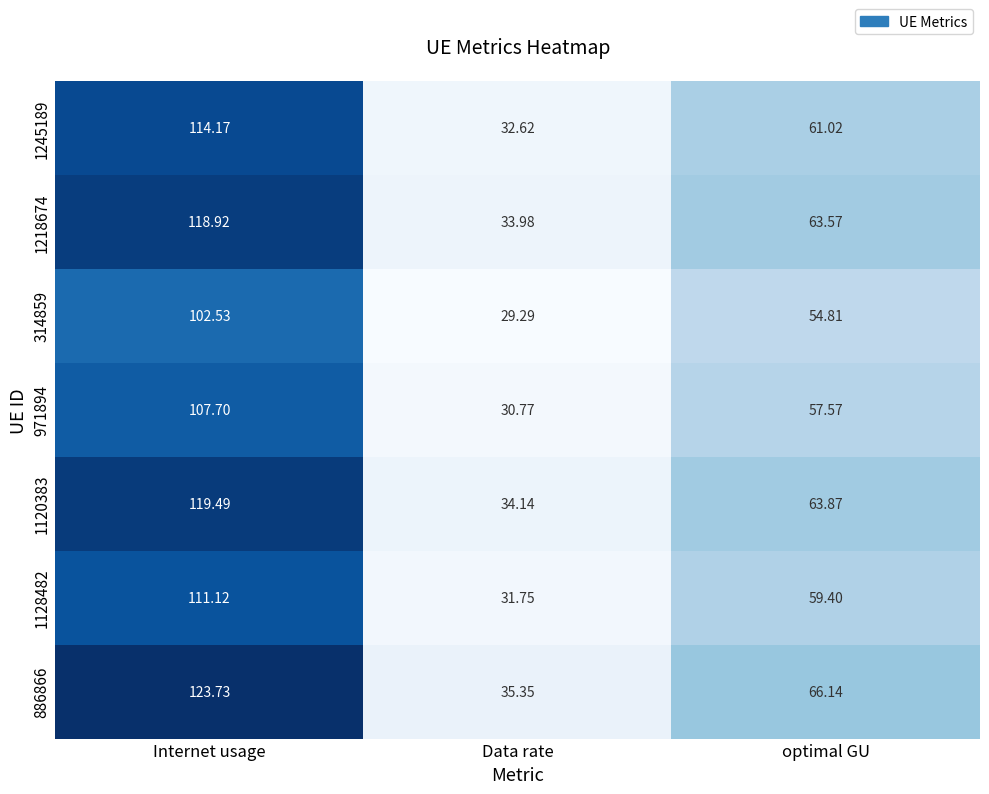

Which series has the largest total across all categories?

886866